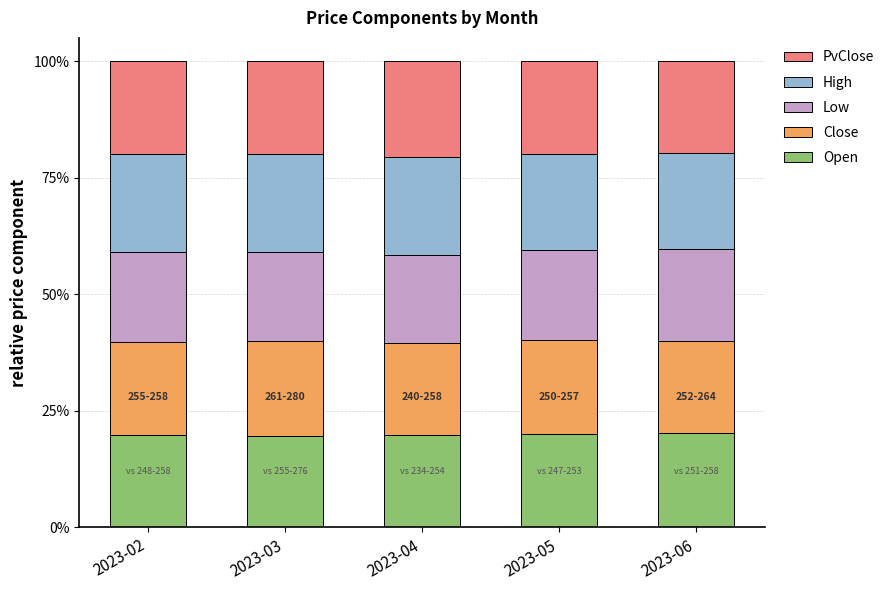

What is the lowest value of the Open series?

19.7